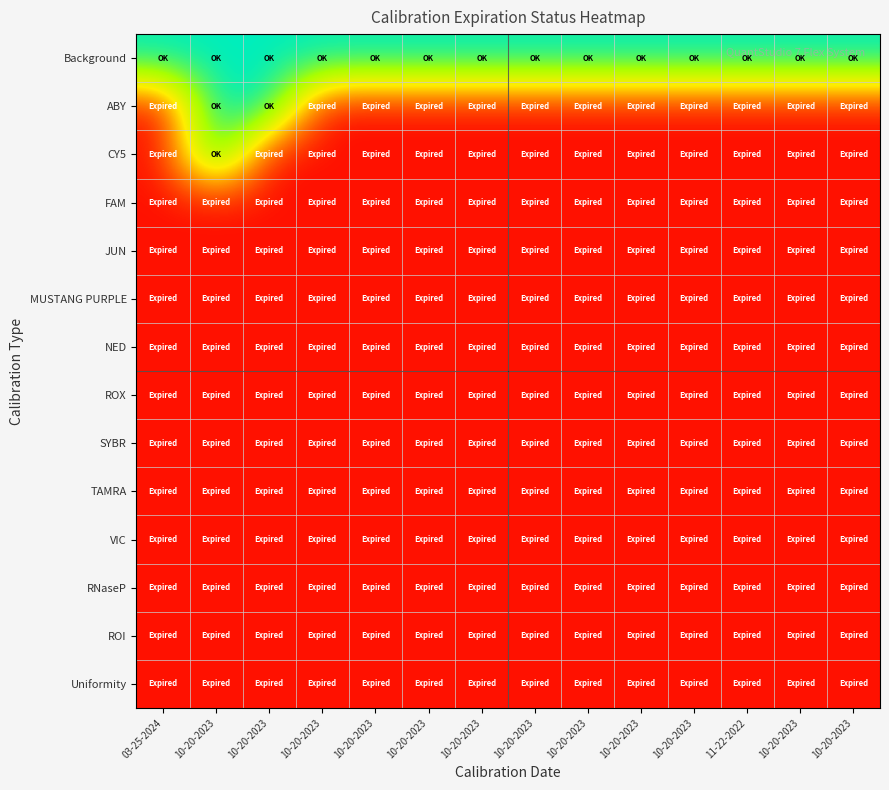

How many distinct data groups are displayed?

14